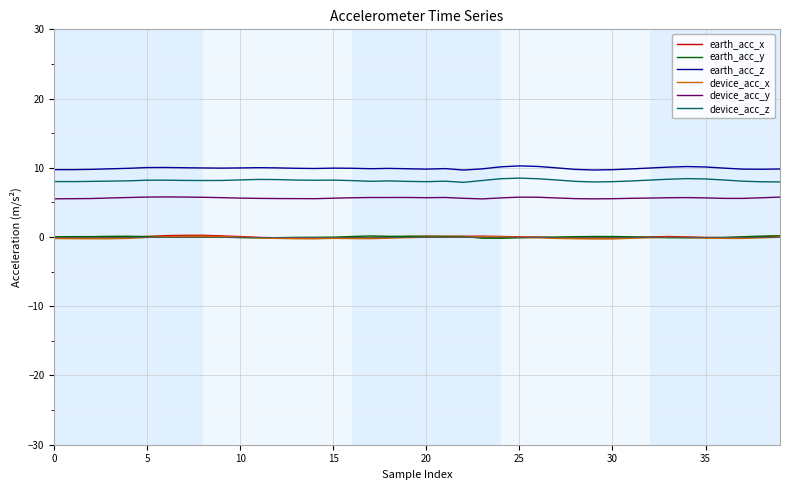

True or false: earth_acc_z and device_acc_x cross at least once.

False